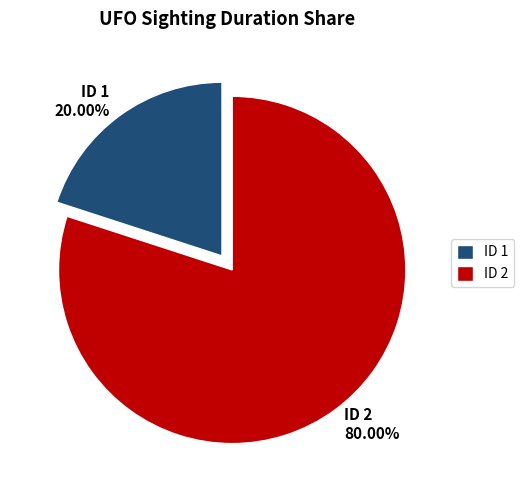

Between ID 1 20.00% and ID 2 80.00%, which is larger?

ID 2 80.00%